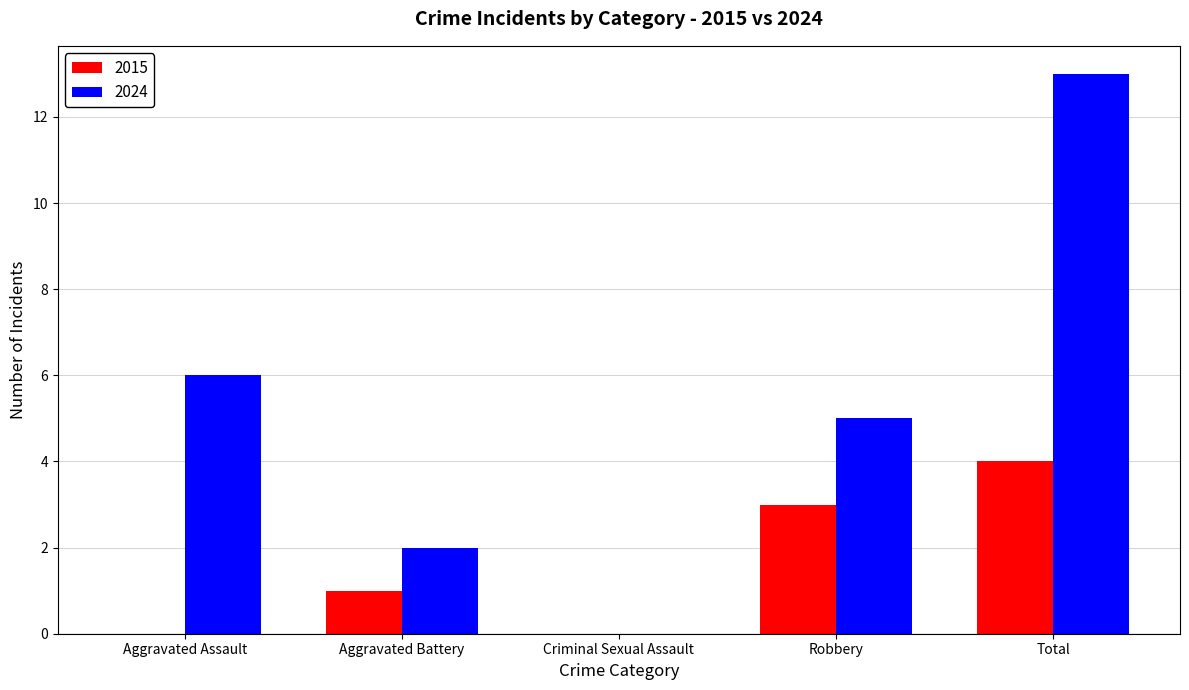

What value does the 2024 series have at Total, to the nearest 10?

10